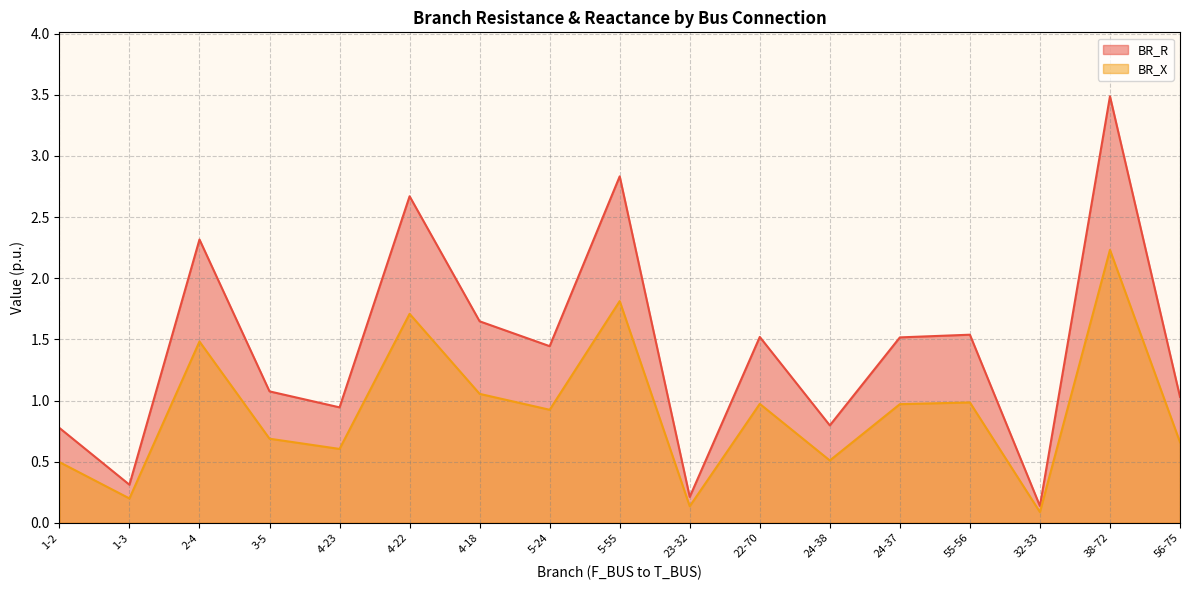

What is the value of the BR_X point at the 14th from the left?

1.0